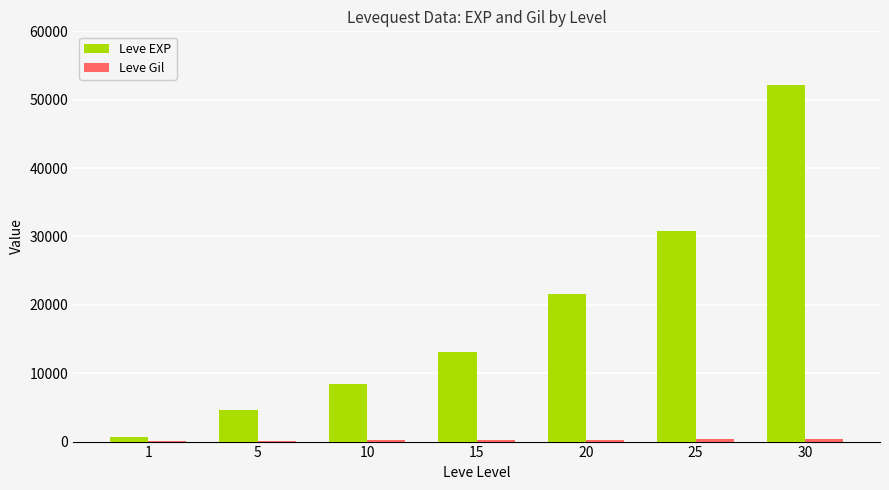

Are the bars grouped side by side (vs. stacked)?

Yes